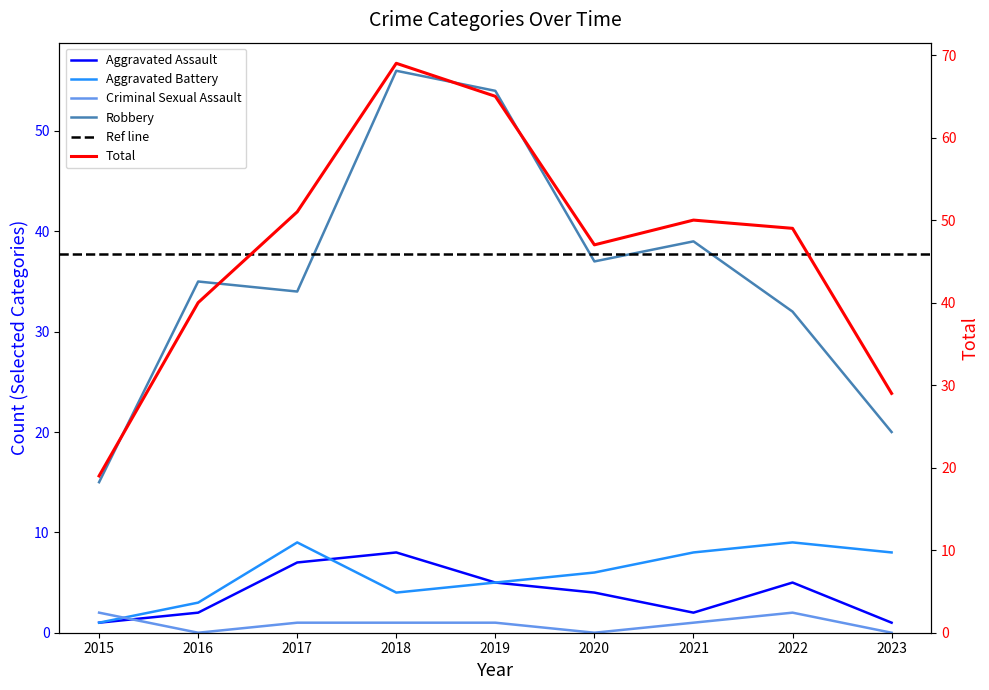

Where does the Aggravated Assault series first go above 4?

2017